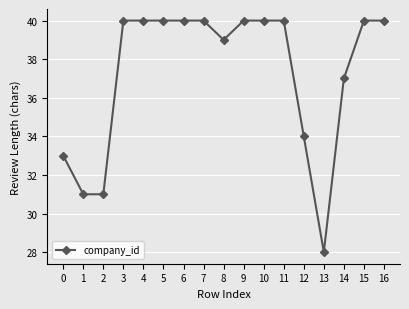

What is the minimum value shown in the chart?

28